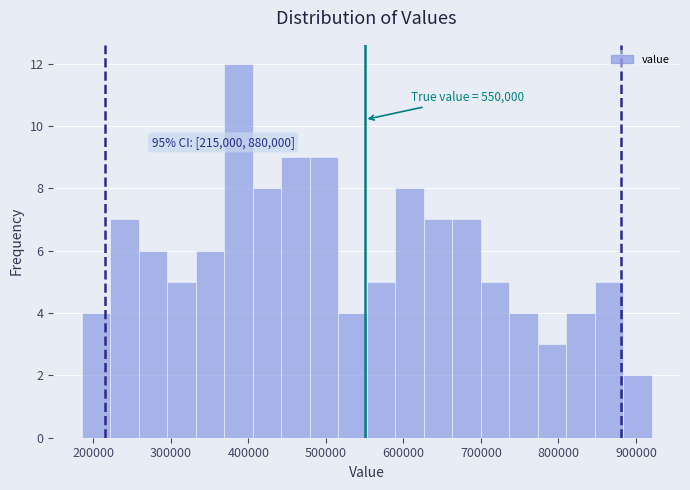

Around what value on the x-axis is the tallest bar? Give the approximate position of its centre, as read against the axis.

390000